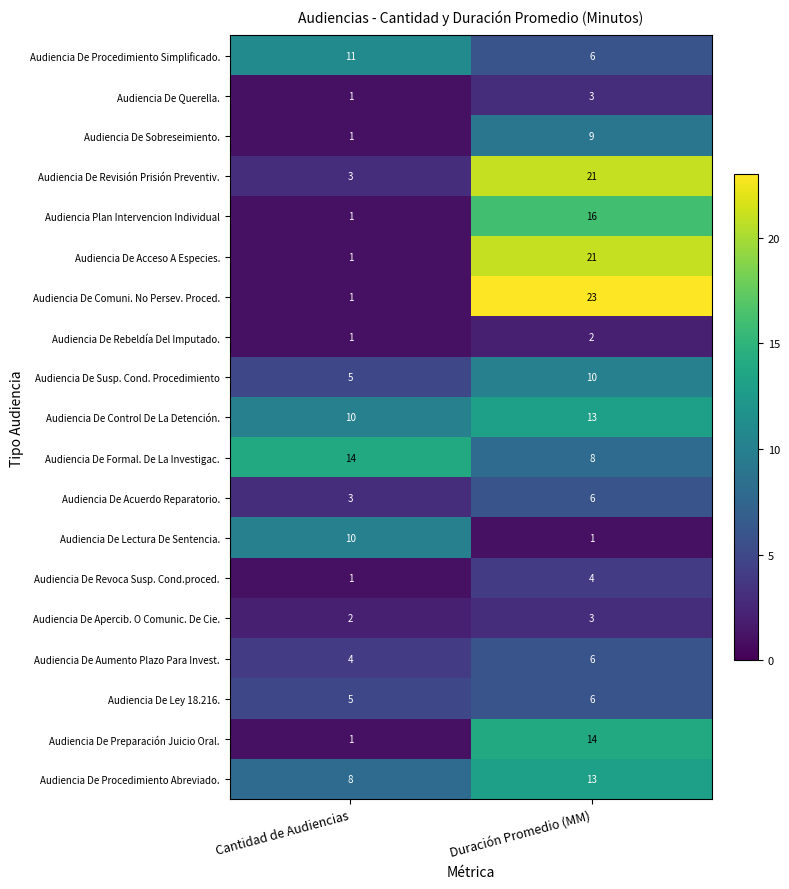

Where is Audiencia De Sobreseimiento. nearest to the value 5?

Cantidad de Audiencias